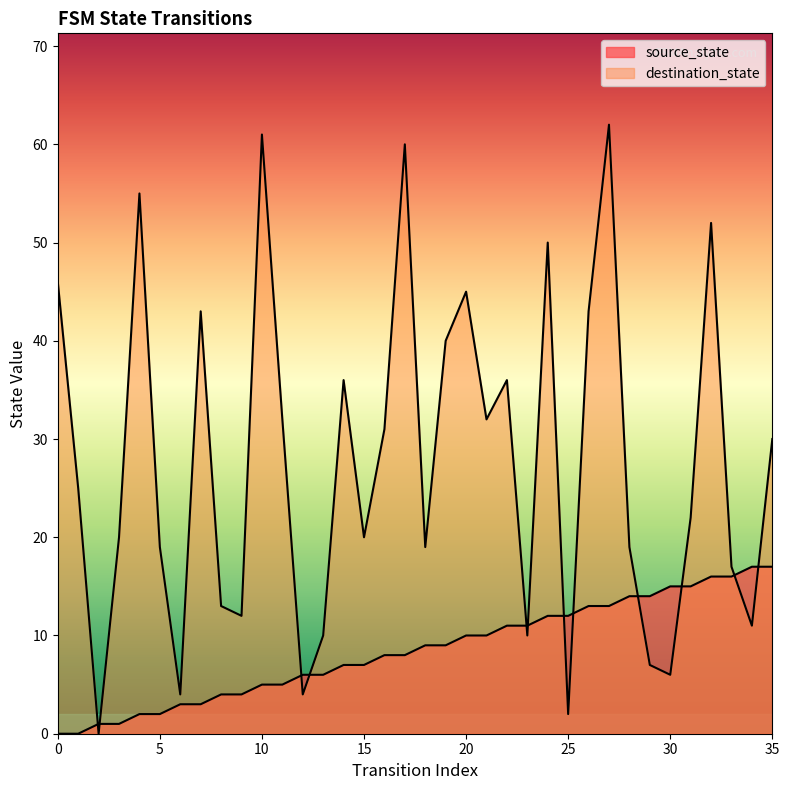

Between which two adjacent categories do source_state and destination_state first intersect?

1 and 2